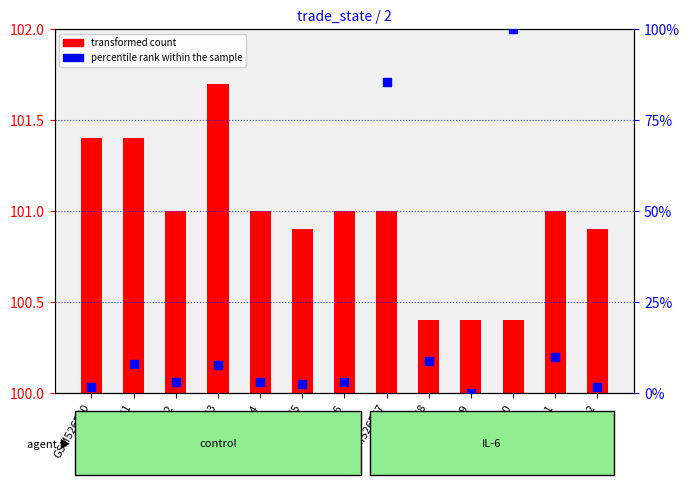

Approximately how many times larger is the value at GSM5265611 compared to GSM526565?

4.2